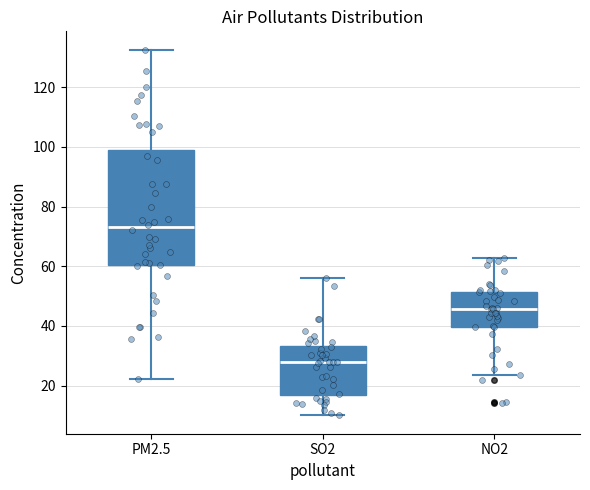

Where does the lower whisker of the box for SO2 end on the y-axis? The values are not printed on the chart, so give them approximately, as read against the axis.

10